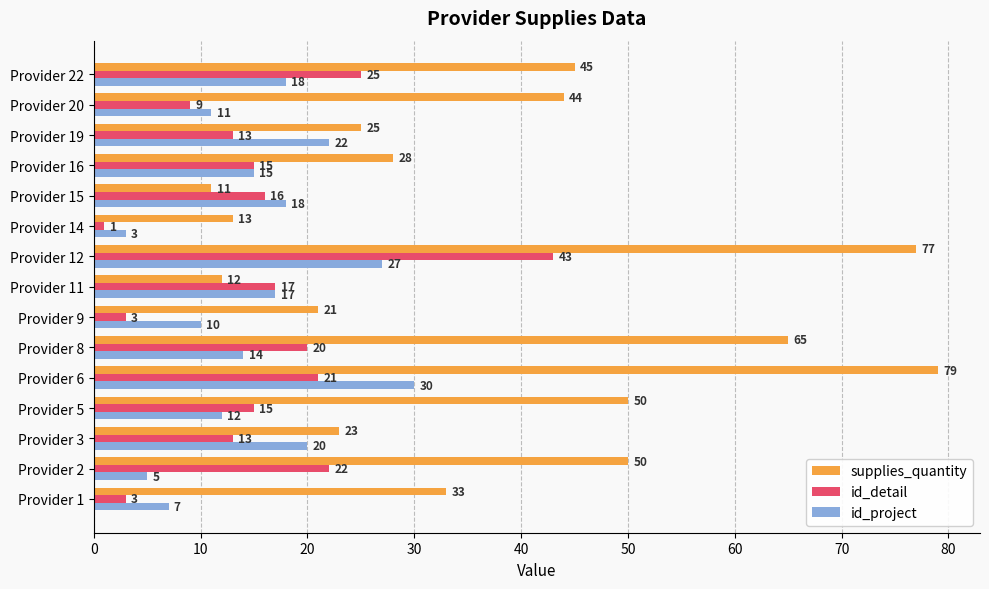

Read the id_detail value at Provider 5.

15